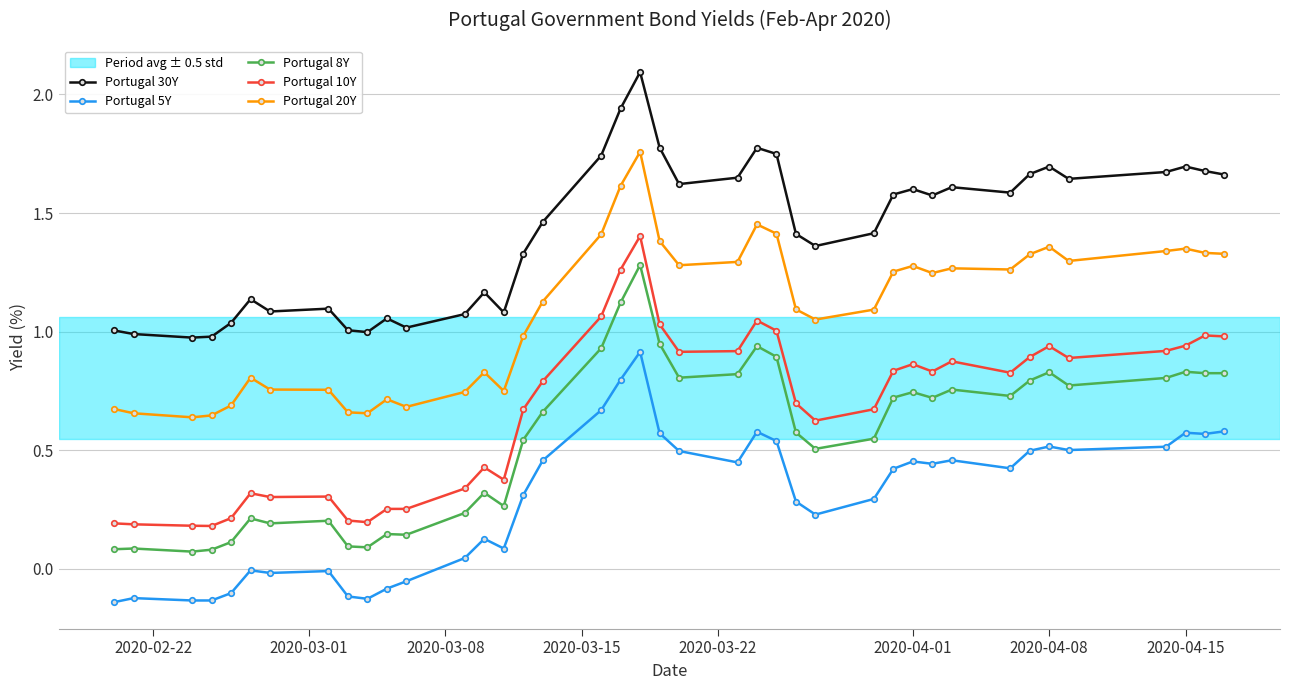

Count the number of categories in the chart.

40